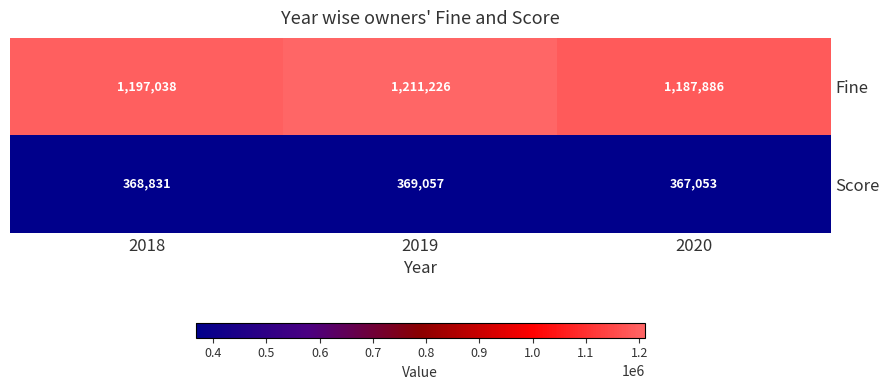

What is the approximate value of Fine at 2020?

1187886